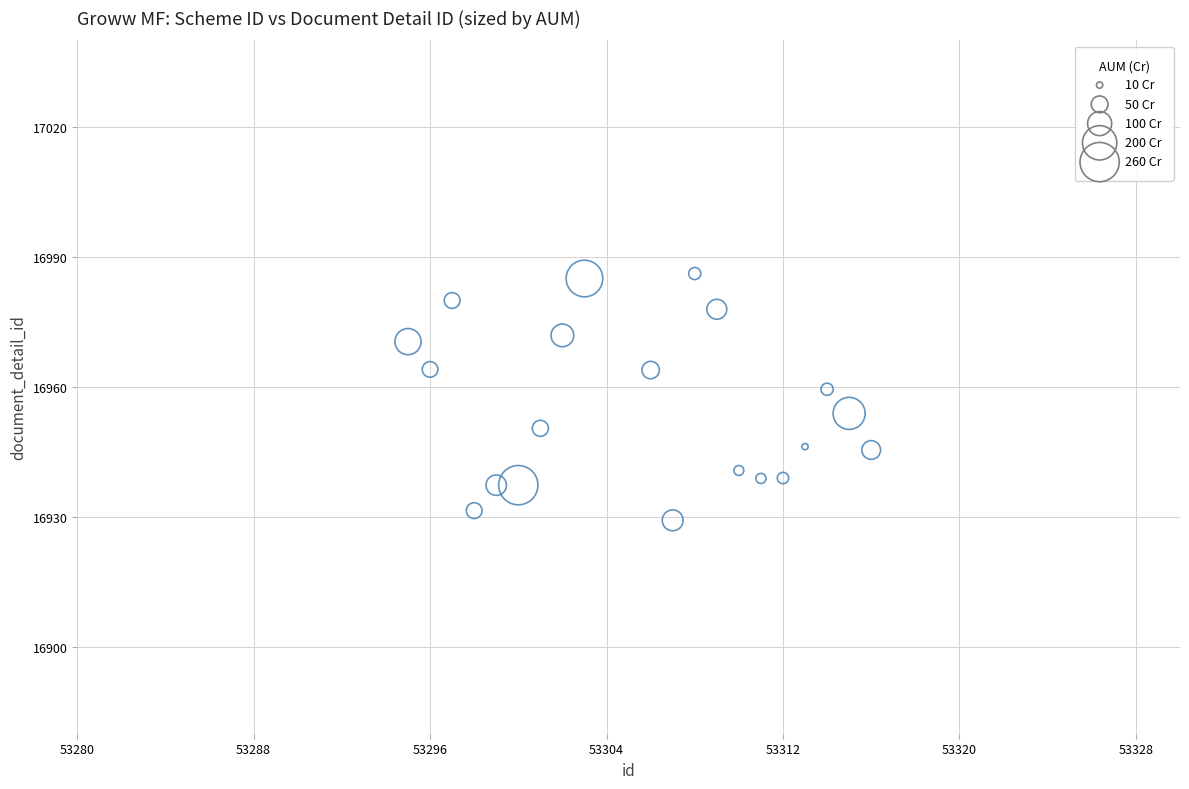

What is the range of Y values (max minus min)?

57.0